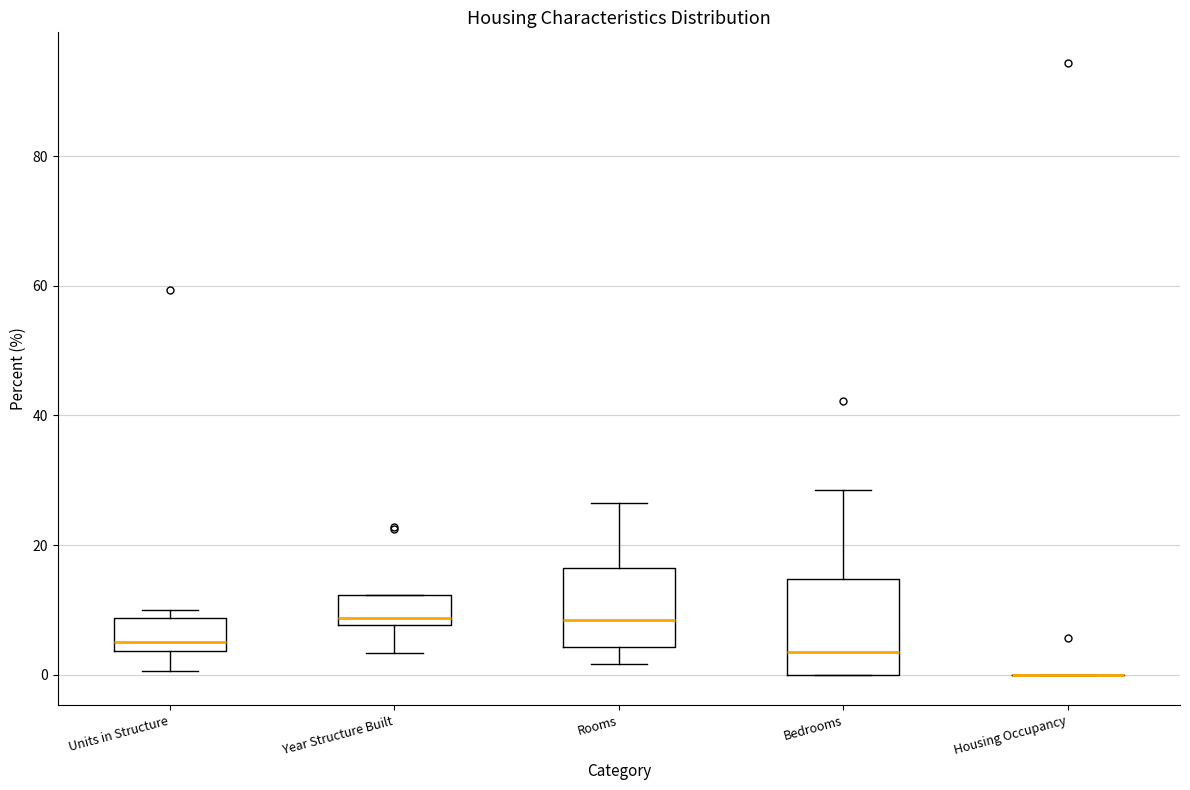

Reading left to right, transcribe this box plot: for each box, give where its median line is, the range the box spans, and where its two whiskers end, as read against the y-axis. The values are not printed on the chart, so give them approximately, as read against the axis.

Units in Structure: median 6, box 4 to 8, whiskers 0 to 10
Year Structure Built: median 8 (just above the box's lower edge), box 8 to 12, whiskers 4 to 12
Rooms: median 8, box 4 to 16, whiskers 2 to 26
Bedrooms: median 4, box 0 to 14, whiskers 0 to 28
Housing Occupancy: box collapsed to a line at 0, whiskers 0 to 0